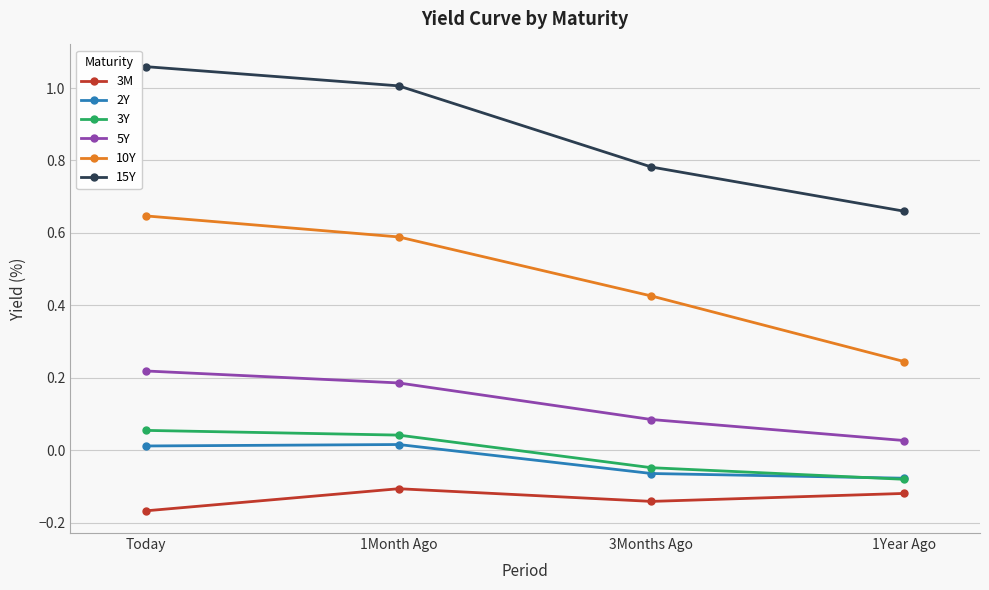

Where is the first local maximum for 3M?

1Month Ago